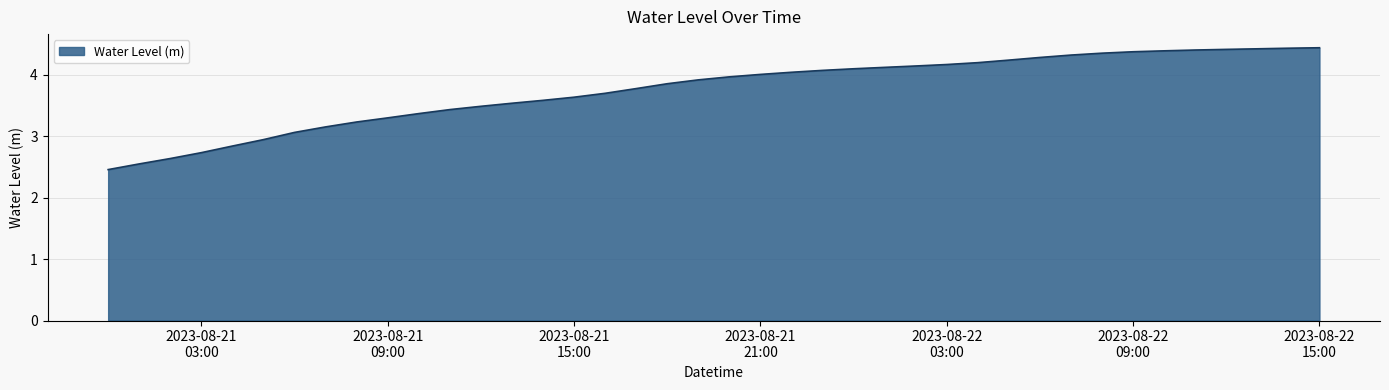

What is the maximum value shown in the chart?

4.4